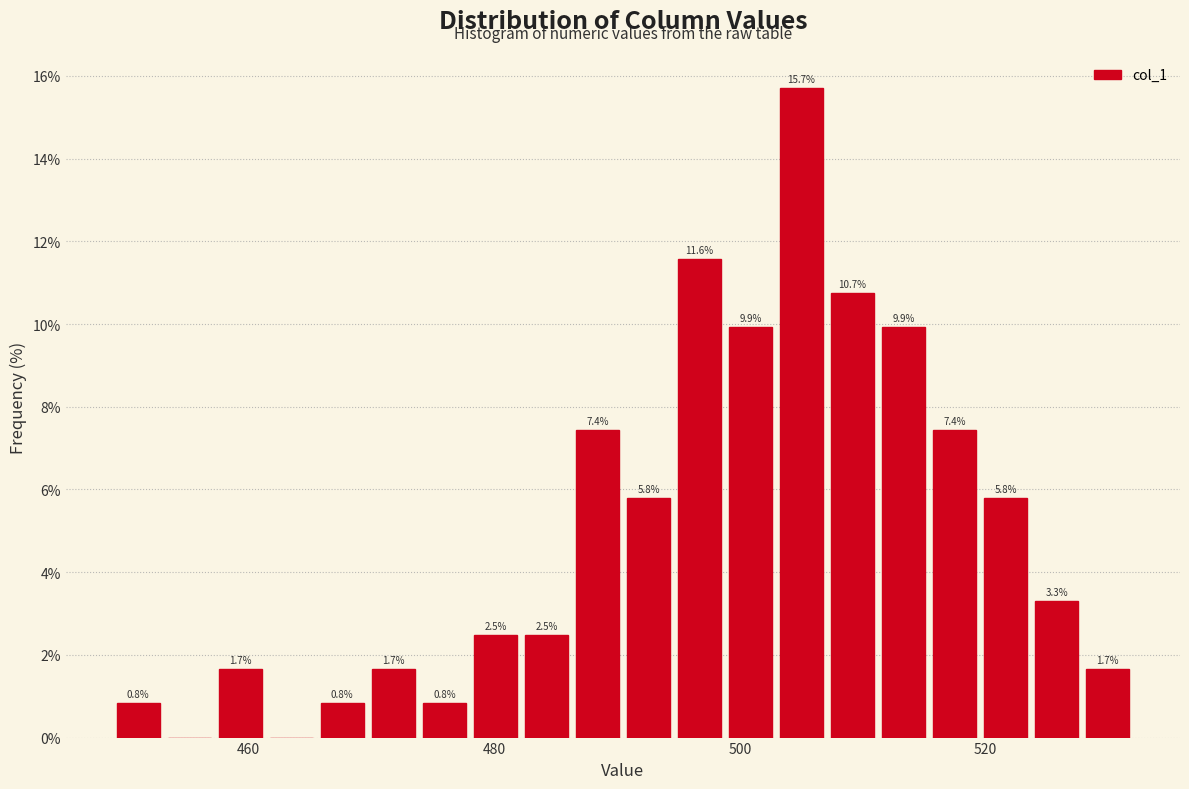

Read against the x-axis, roughly where is the centre of the tallest bar?

506